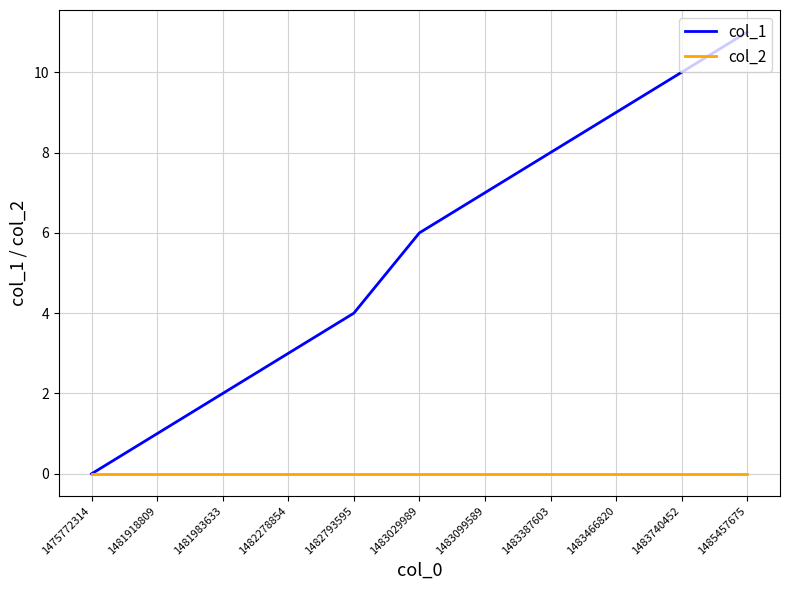

How many categories are shown in the chart?

11